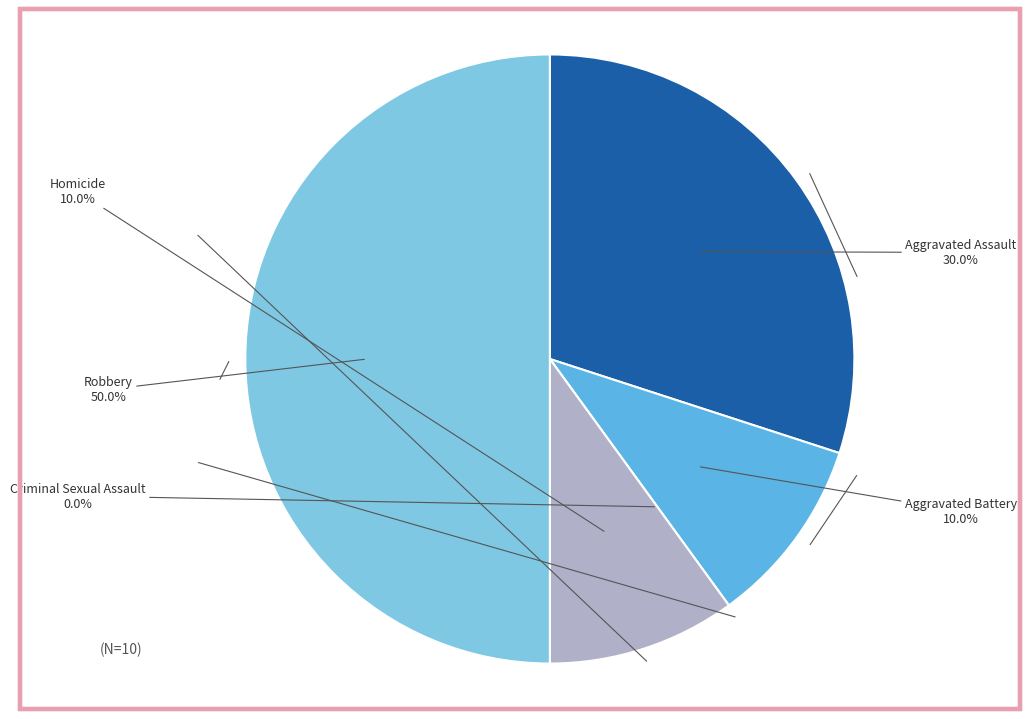

Which slice is the smallest?

Criminal Sexual Assault